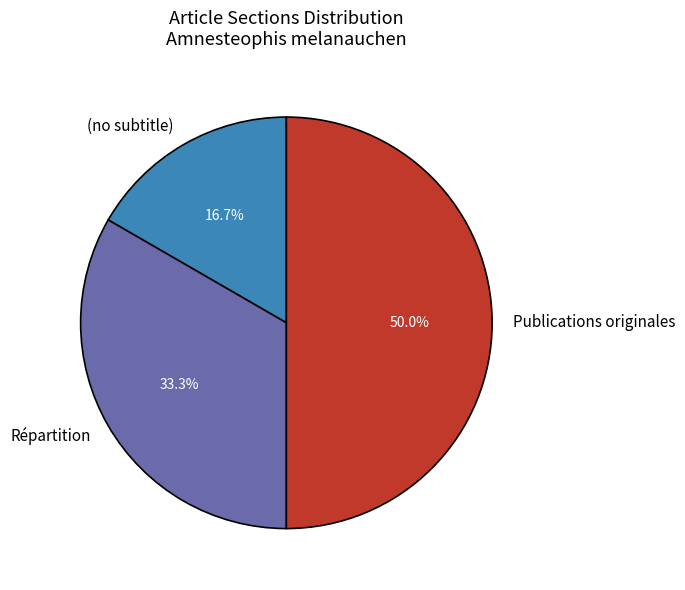

Is it true that Répartition is 25% of the pie?

False